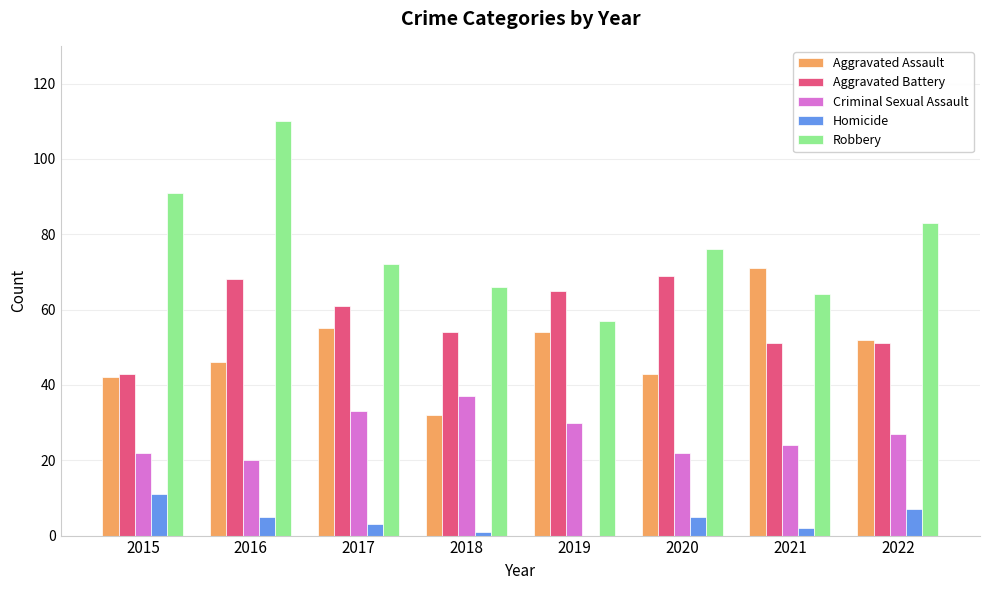

What is the sum of all Criminal Sexual Assault values?

215